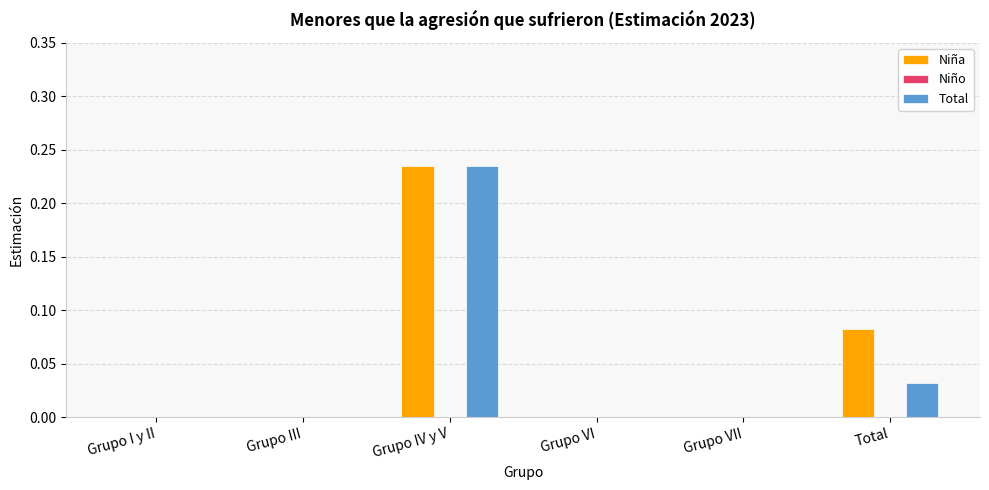

Which category has the highest value in the Total series?

Grupo IV y V